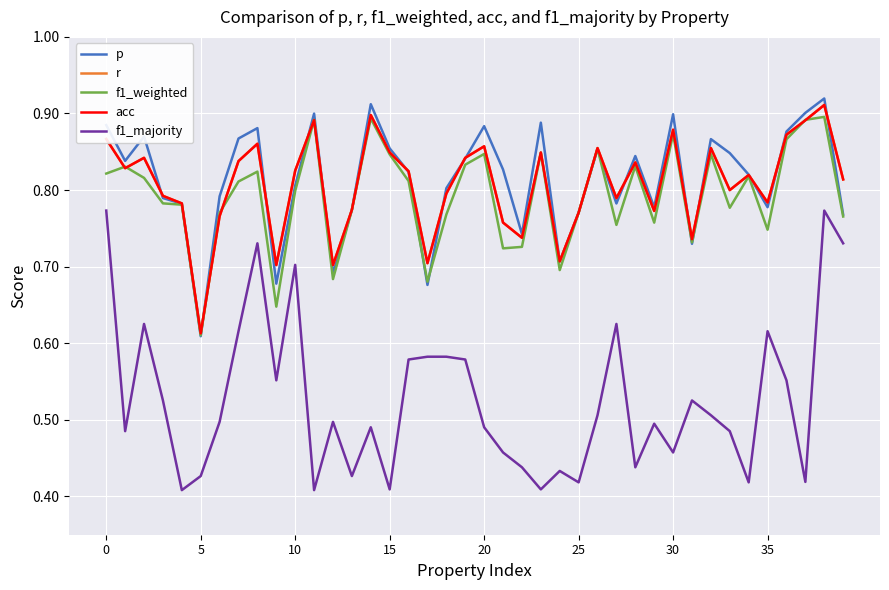

Which series has the largest range (max minus min)?

f1_majority